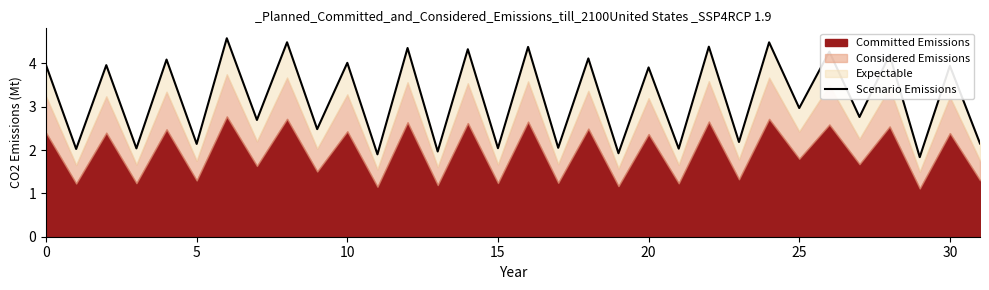

What is the difference between the second highest and minimum values?

2.7